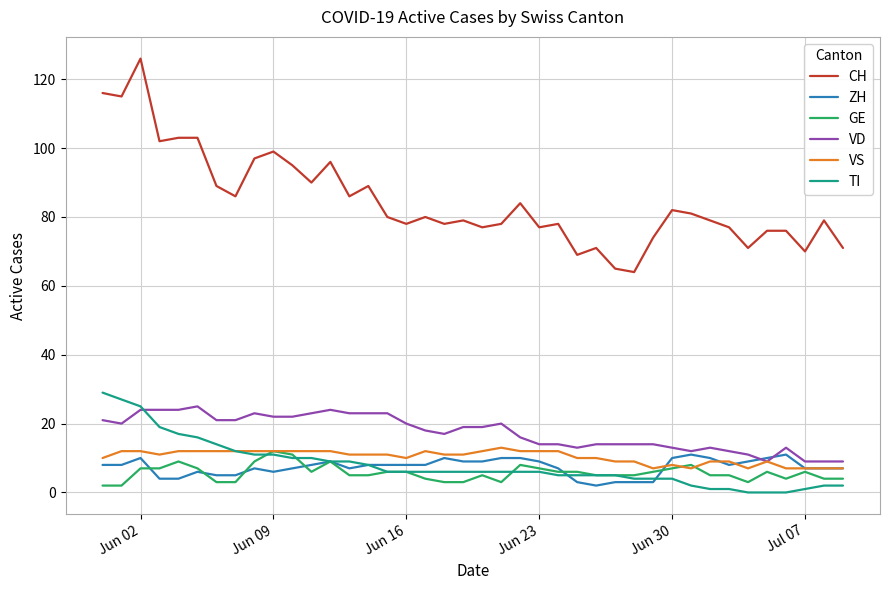

True or false: TI and CH cross at least once.

False